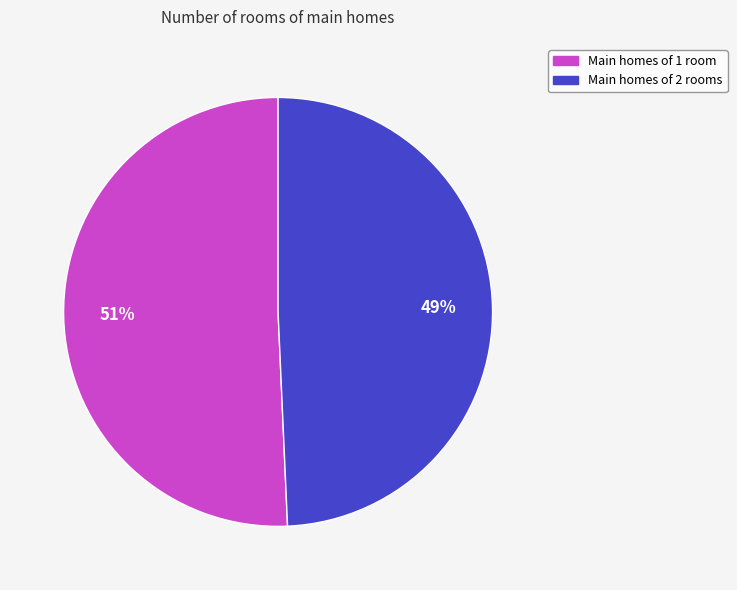

To the nearest percent, what is the average slice percentage?

50%